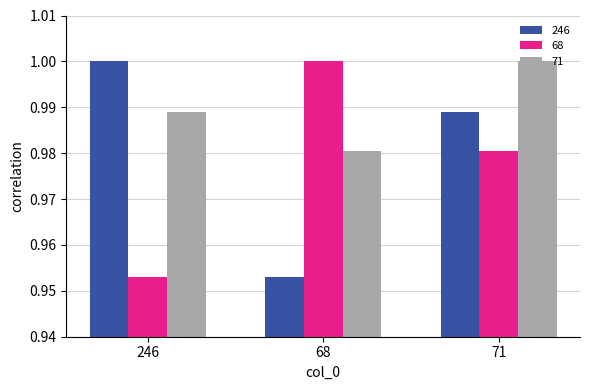

Is it true that 71 equals 1.0 at 246?

True